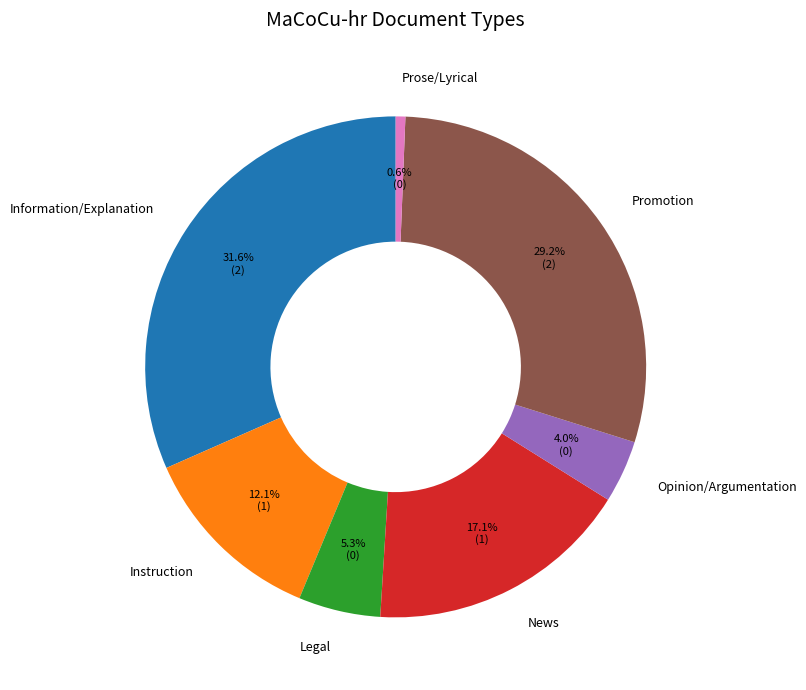

Between News and Legal, which is larger?

News